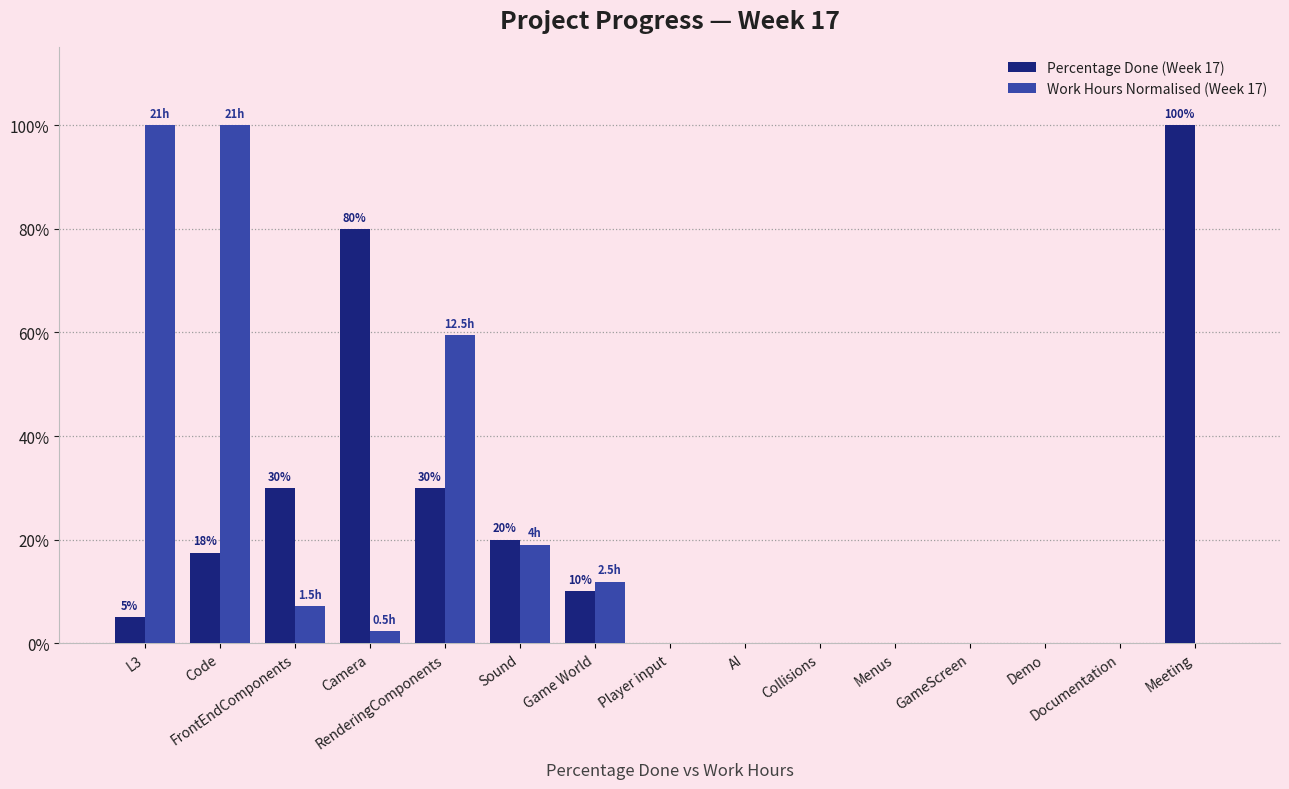

What are all the series names shown in the legend?

Percentage Done (Week 17), Work Hours Normalised (Week 17)